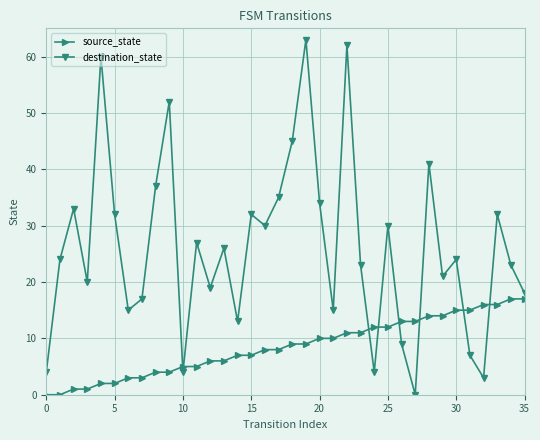

What is the average value of the destination_state series?

26